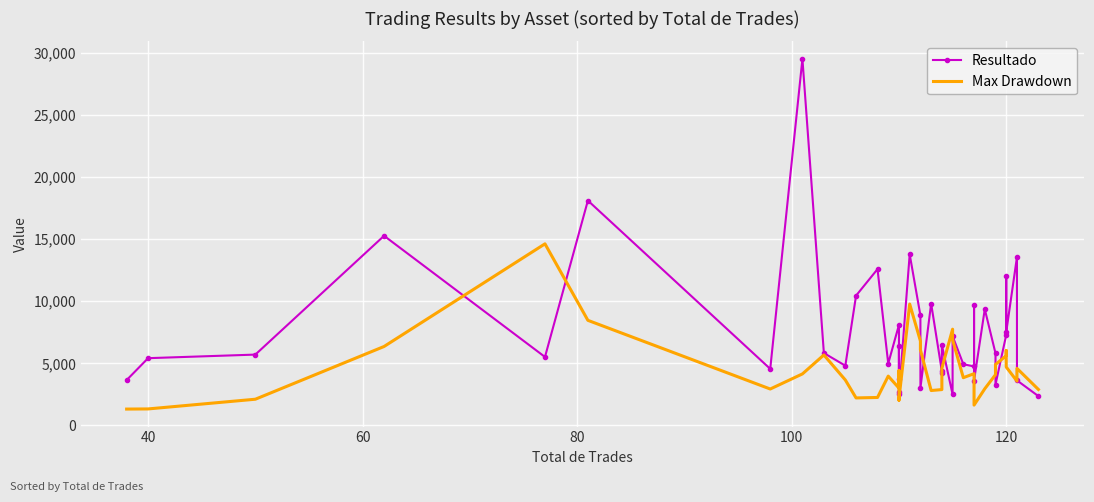

After their last crossing, which series has the higher values: Max Drawdown or Resultado?

Max Drawdown